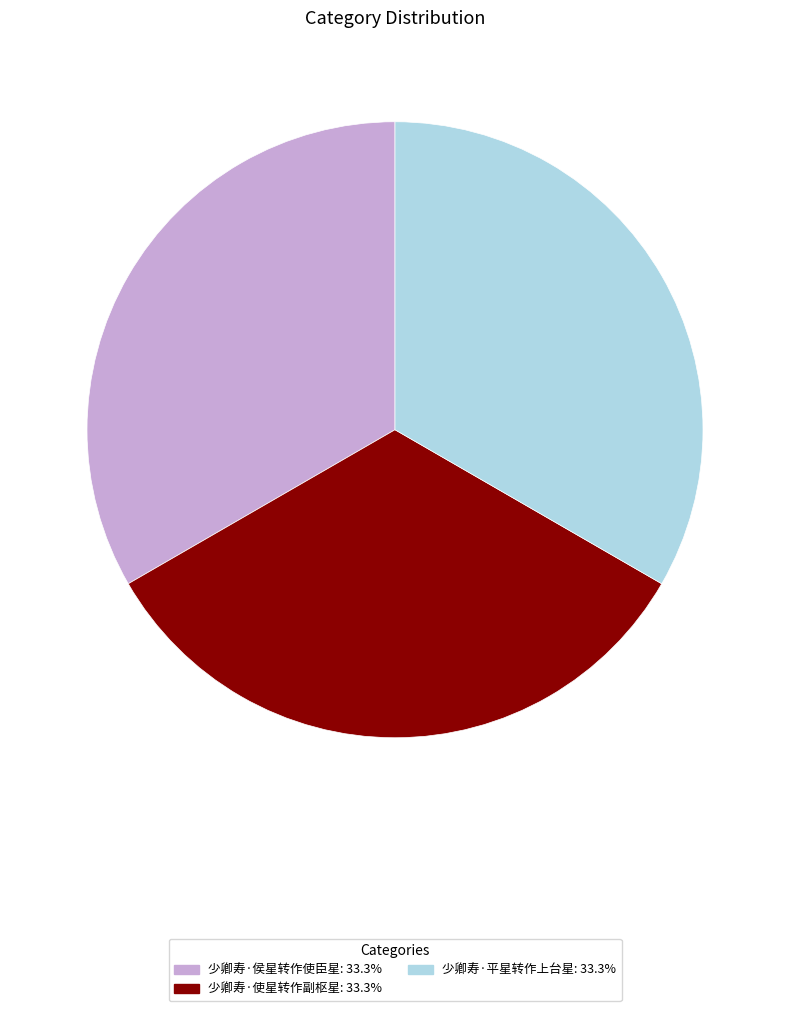

How many slices are in this pie chart?

3